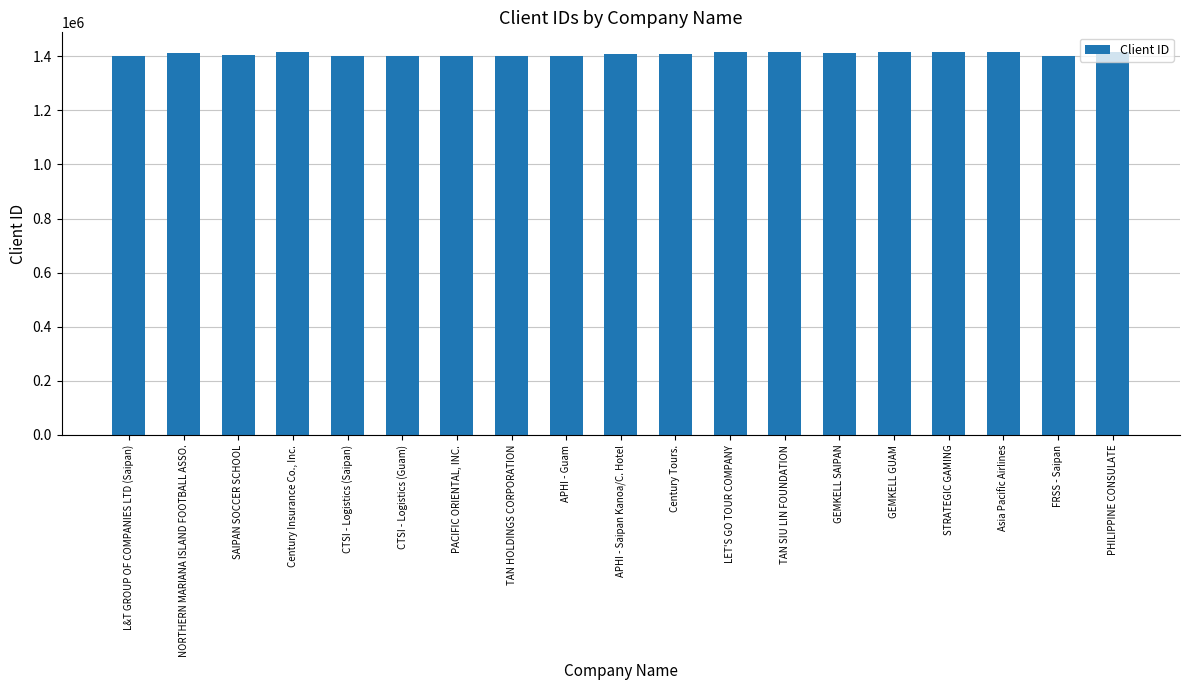

What value does the data have at L&T GROUP OF COMPANIES LTD (Saipan)?

1401378